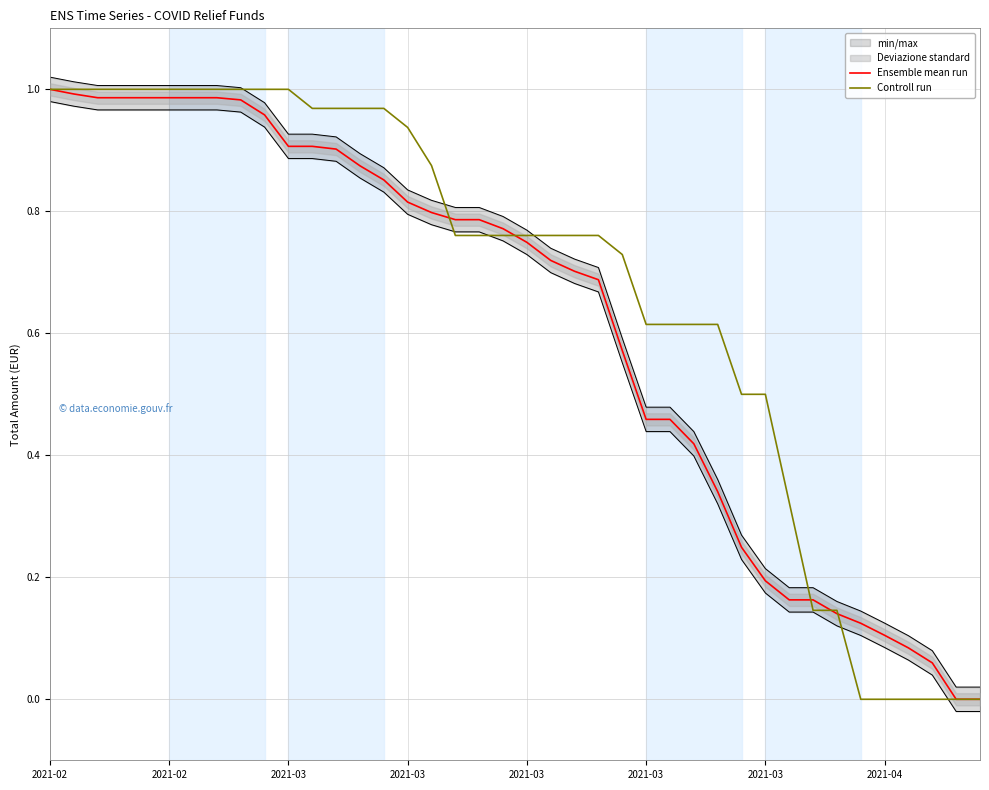

What is the sum of the Controll run values at 29 and 2021-03?

1.5